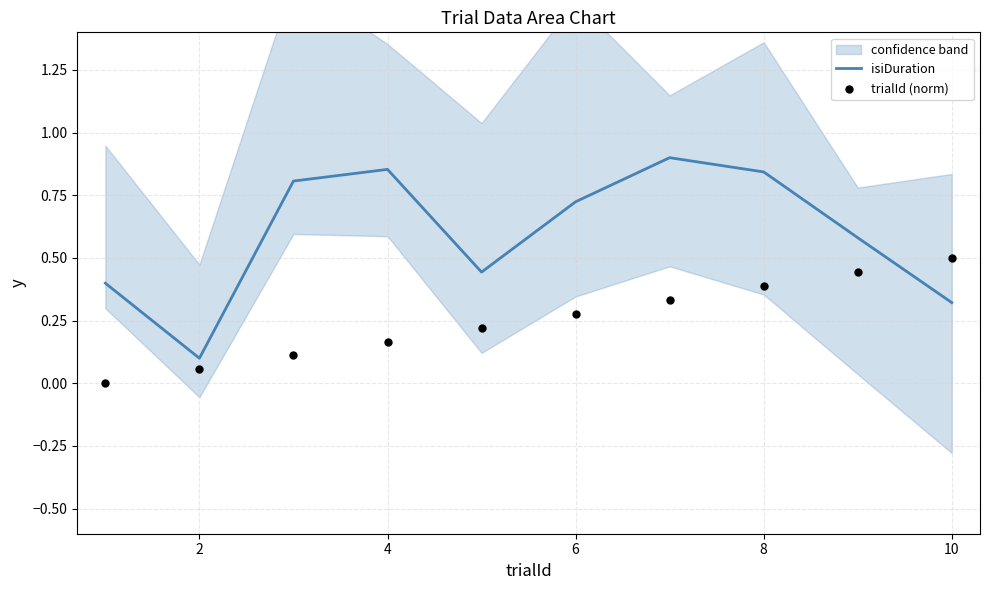

Which series reaches the minimum Y coordinate?

trialId (norm)